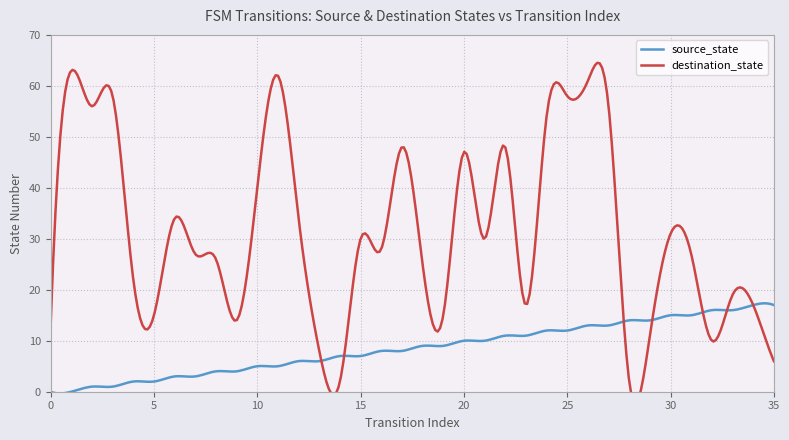

Reading left to right, list all the values displayed in this chart.

source_state: 0=0	1=0	2=1	3=1	4=2	5=2	6=3	7=3	8=4	9=4	10=5	11=5	12=6	13=6	14=7	15=7	16=8	17=8	18=9	19=9	20=10	21=10	22=11	23=11	24=12	25=12	26=13	27=13	28=14	29=14	30=15	31=15	32=16	33=16	34=17	35=17
destination_state: 0=13	1=63	2=56	3=58	4=22	5=15	6=34	7=27	8=26	9=14	10=40	11=62	12=34	13=8	14=2	15=30	16=28	17=48	18=25	19=15	20=47	21=30	22=48	23=17	24=54	25=58	26=61	27=56	28=2	29=11	30=31	31=27	32=10	33=19	34=17	35=6